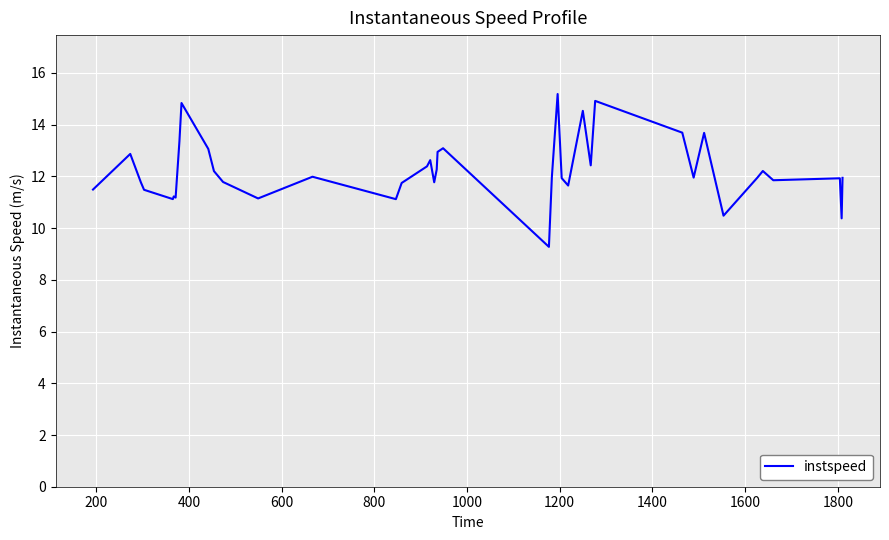

How many lines are shown in the chart?

1